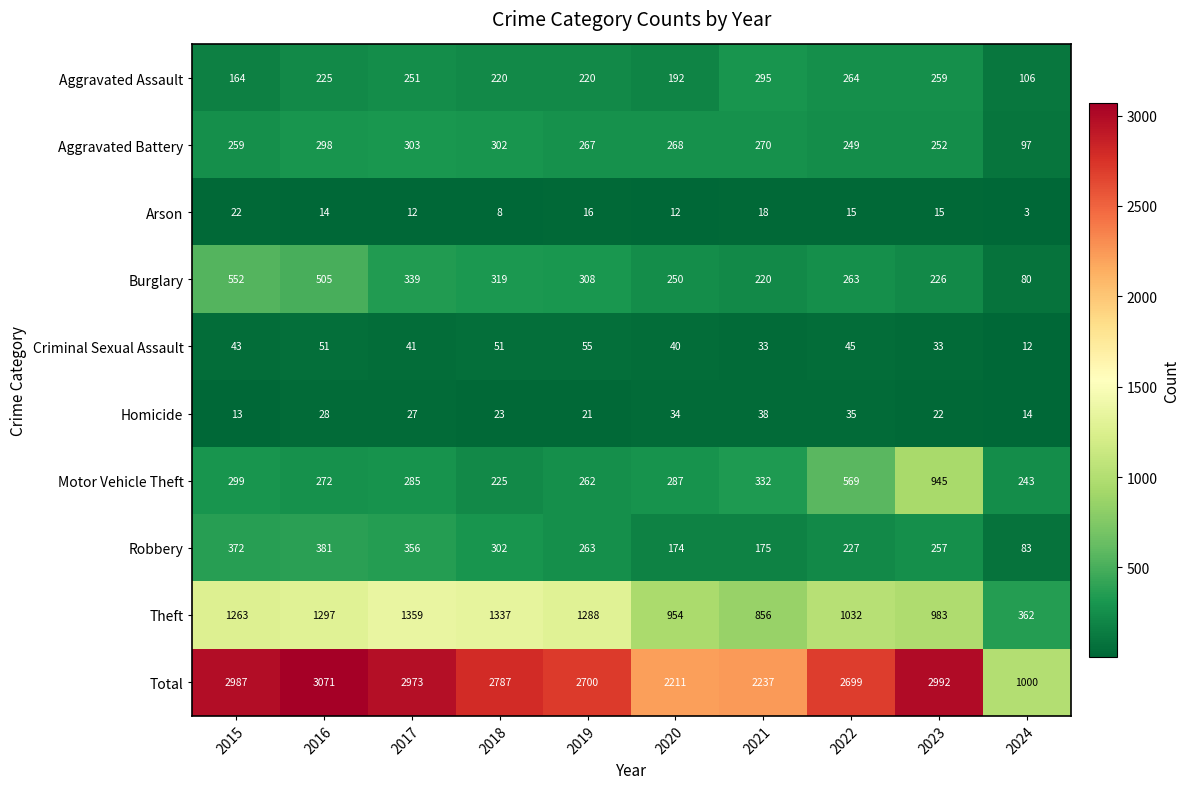

The value of Total at 2023 is 1664. True or false?

False